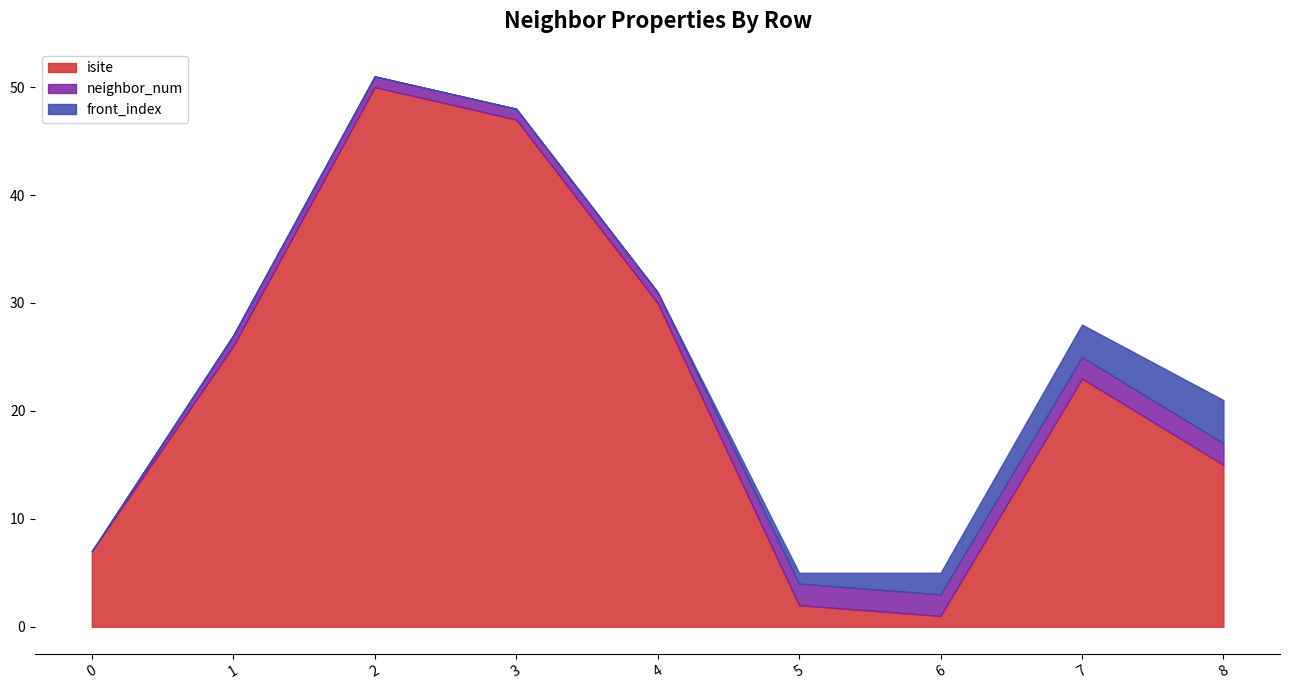

What is the value of the neighbor_num point at the 5th from the left?

1